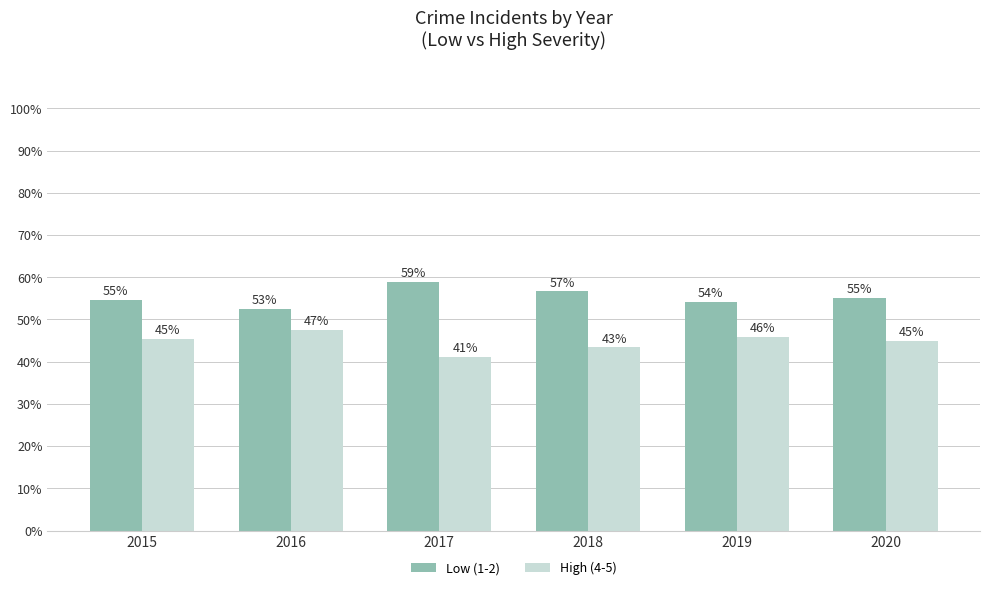

At which label does Low (1-2) reach its peak?

2017